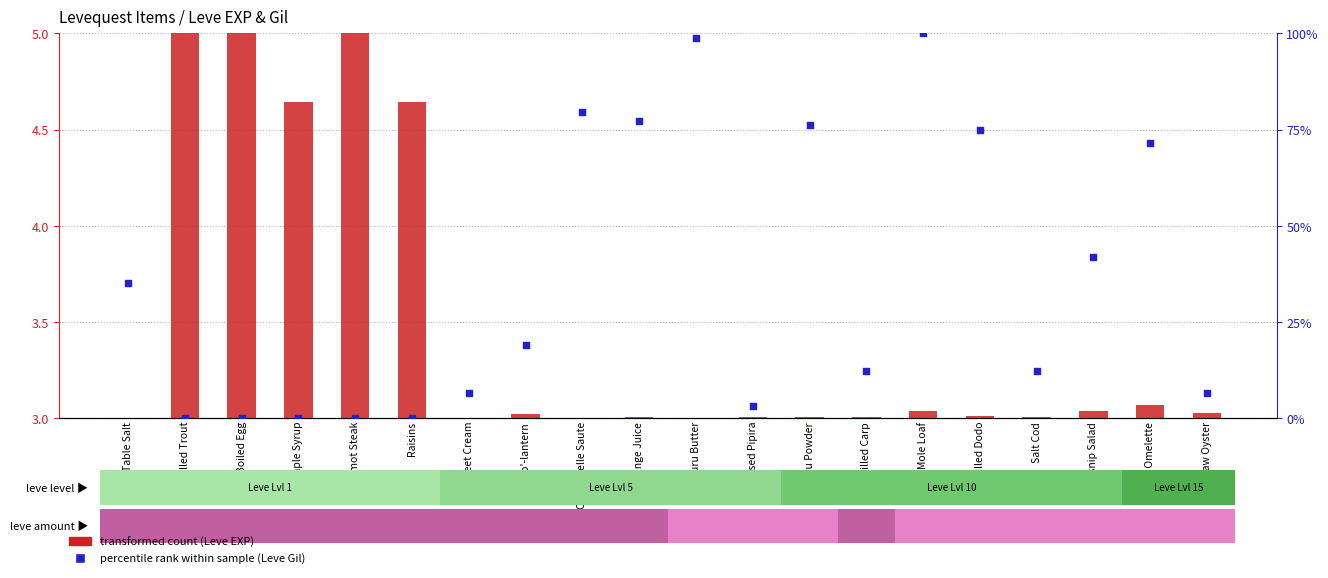

Which series contains the lowest Y value?

percentile rank within the sample